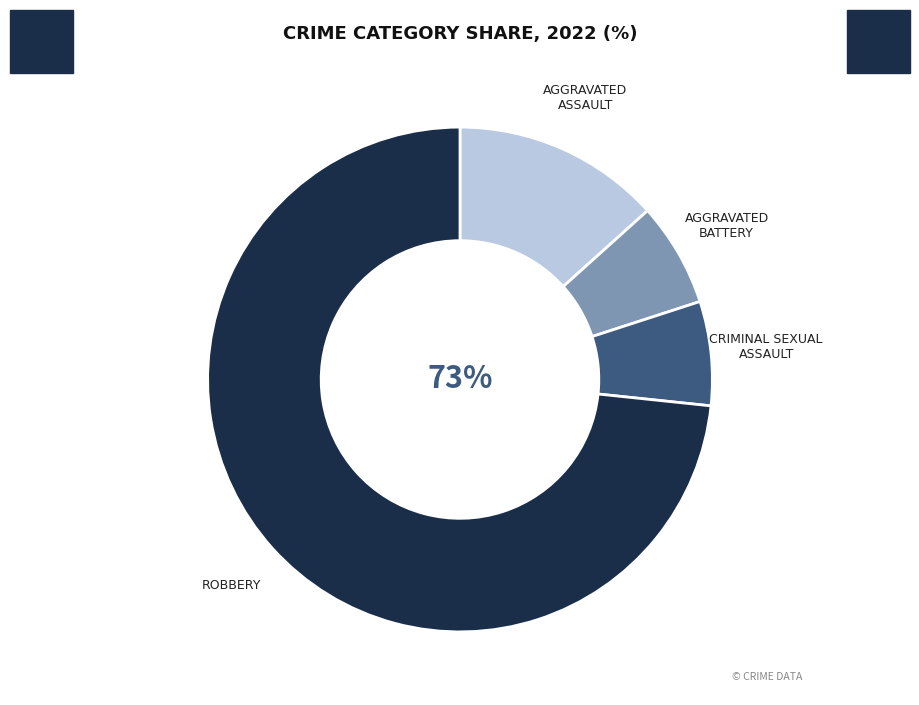

What percentage is the Aggravated Assault slice, to the nearest percent?

13%